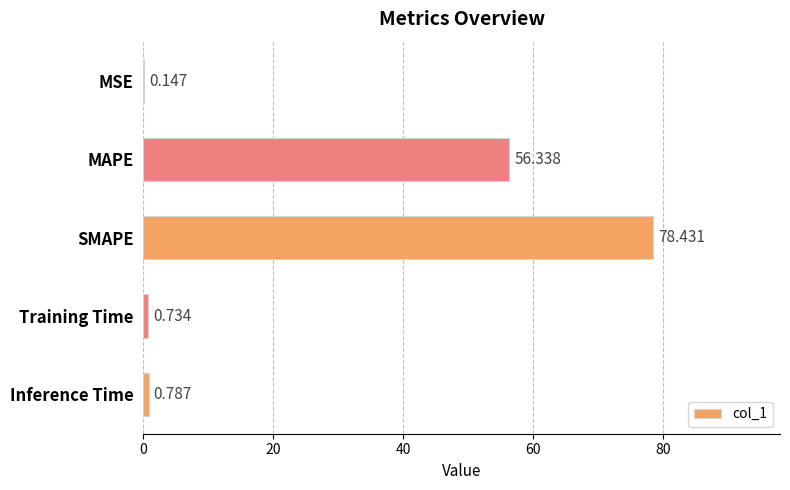

At which category does the chart reach its peak across all series?

SMAPE